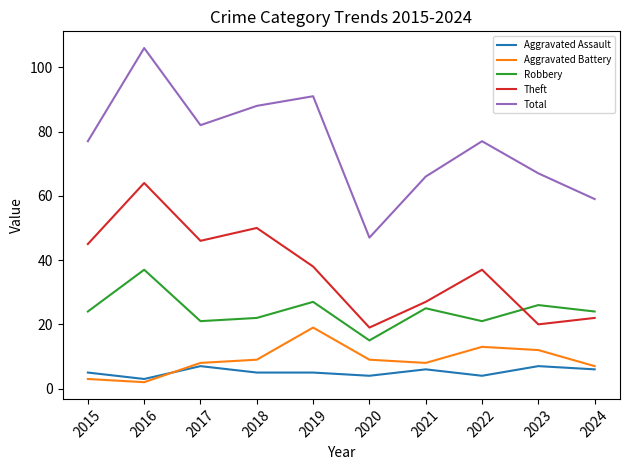

Is the value of Theft at 2016 greater than the value of Aggravated Battery at 2024?

Yes